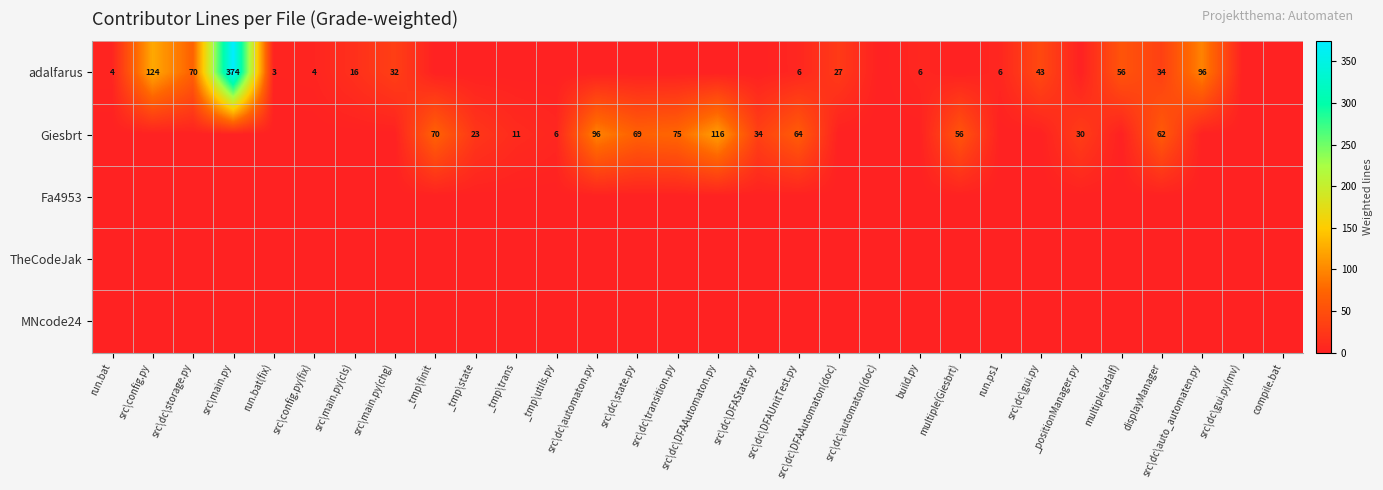

Count the number of data series in this chart.

5